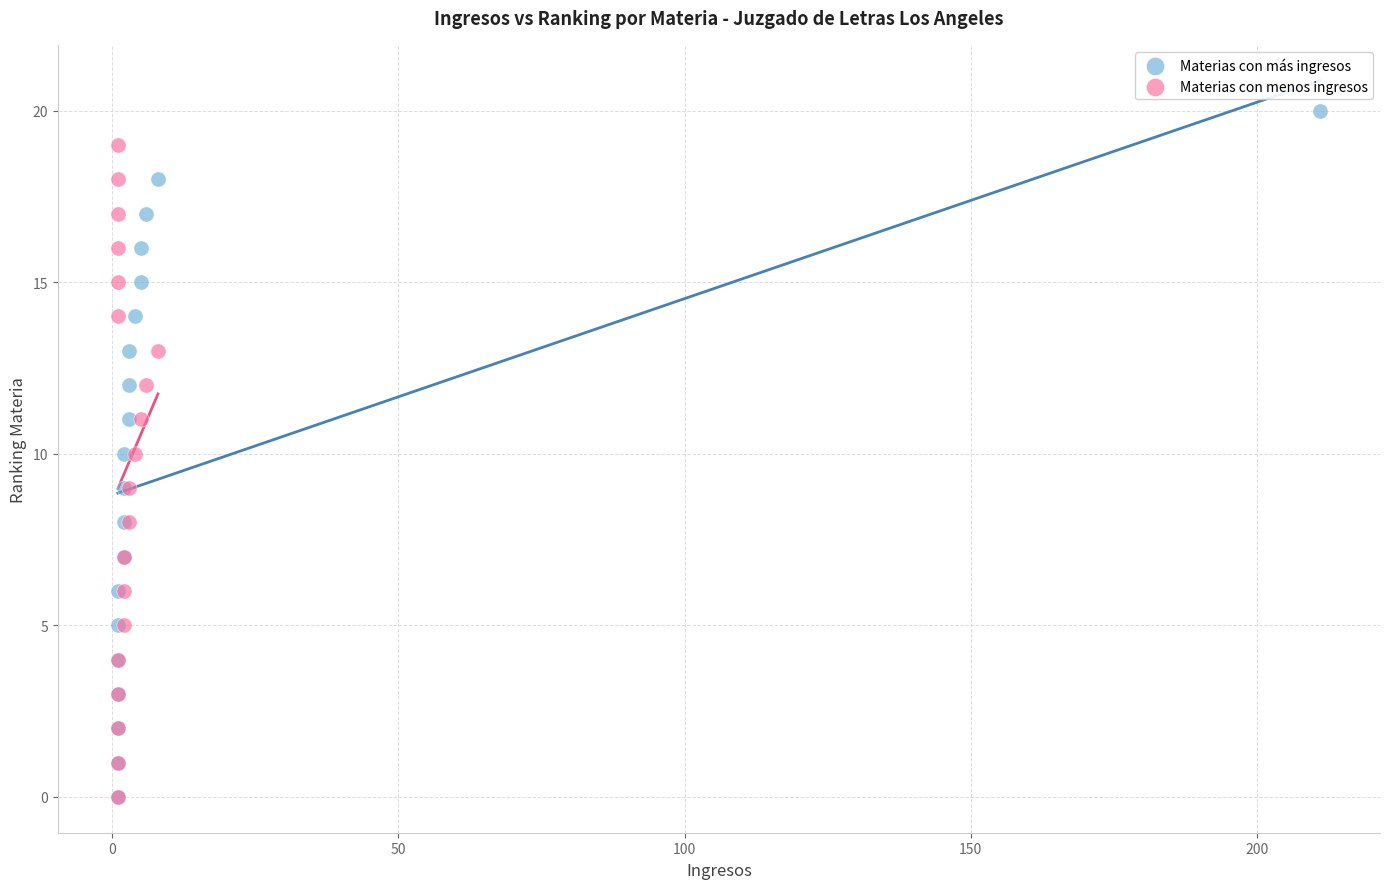

Which series contains the highest Y value?

Materias con más ingresos